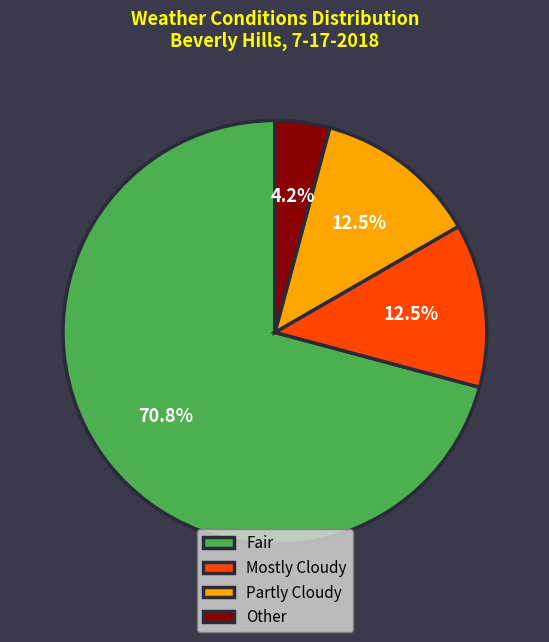

What percentage do Other and Mostly Cloudy together represent?

16.7%